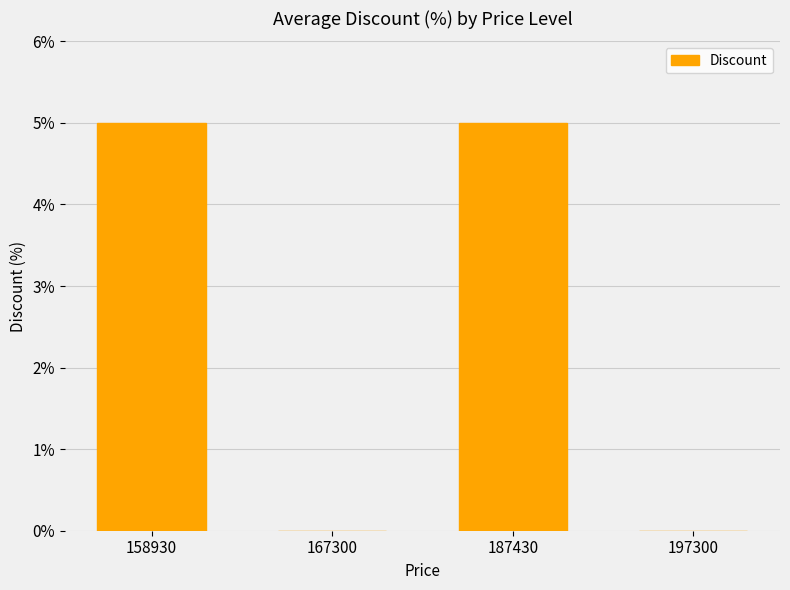

True or false: the data shows 2 at 197300.

False